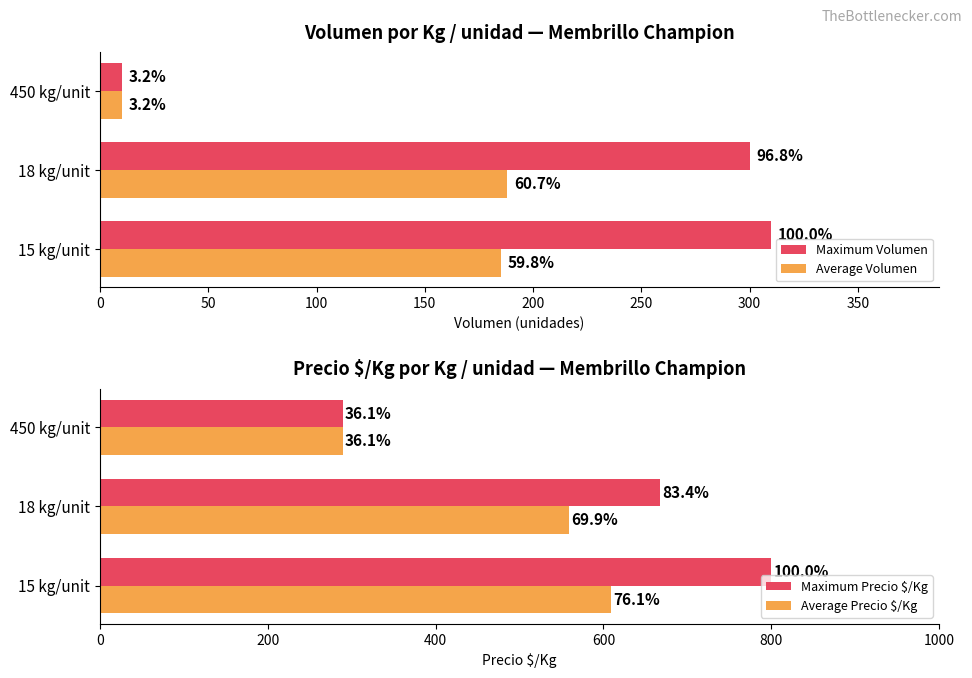

Are the bars grouped side by side (vs. stacked)?

Yes